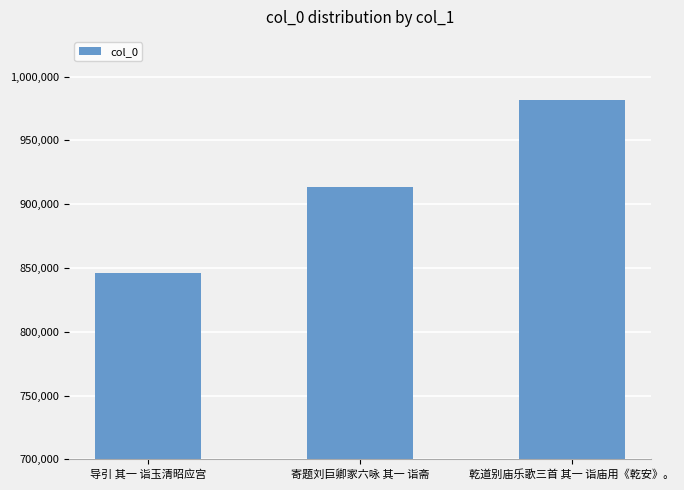

Which has a higher value, 乾道别庙乐歌三首 其一 诣庙用《乾安》。 or 导引 其一 诣玉清昭应宫?

乾道别庙乐歌三首 其一 诣庙用《乾安》。